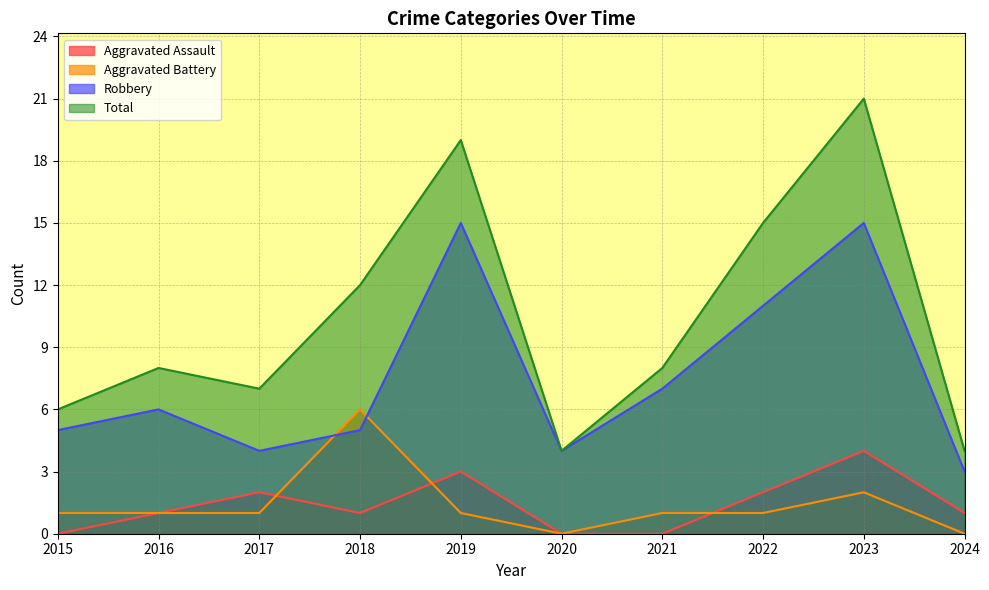

Where is the first local minimum for Aggravated Assault?

2018